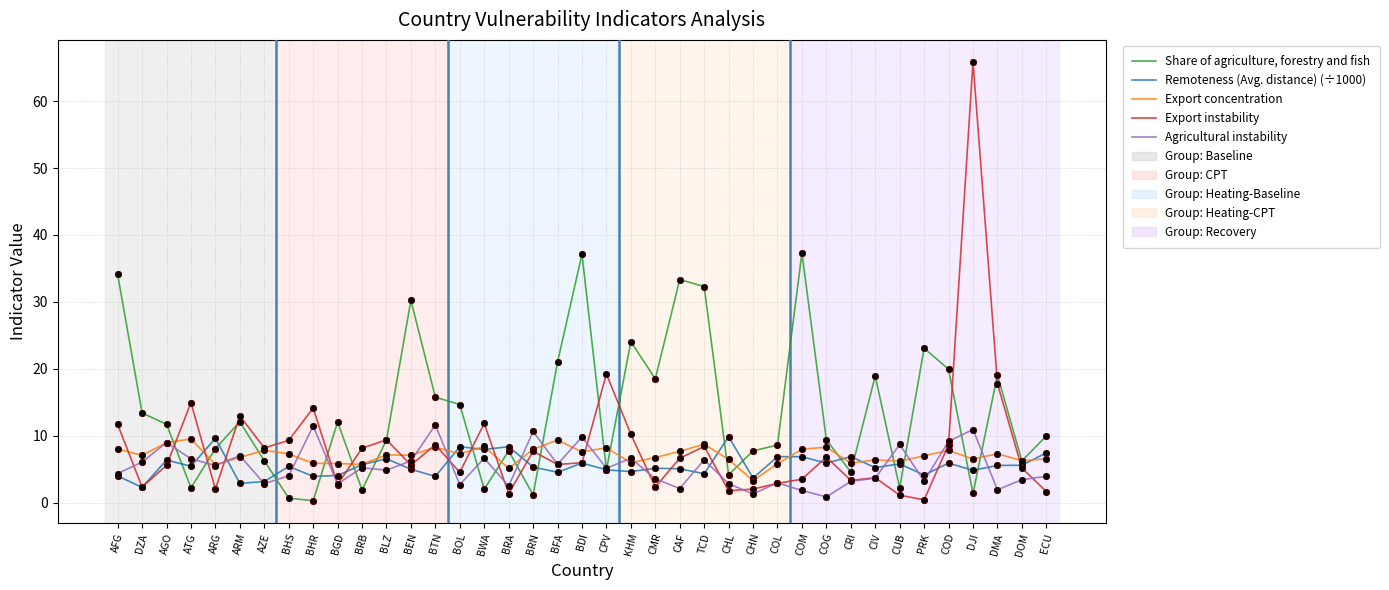

Which series has the largest total across all categories?

Share of agriculture, forestry and fish